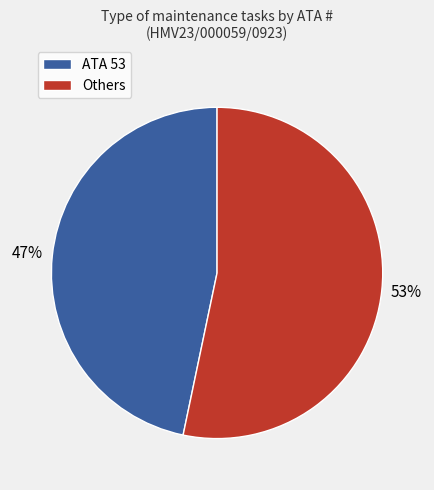

To the nearest percent, what is the average slice percentage?

50%